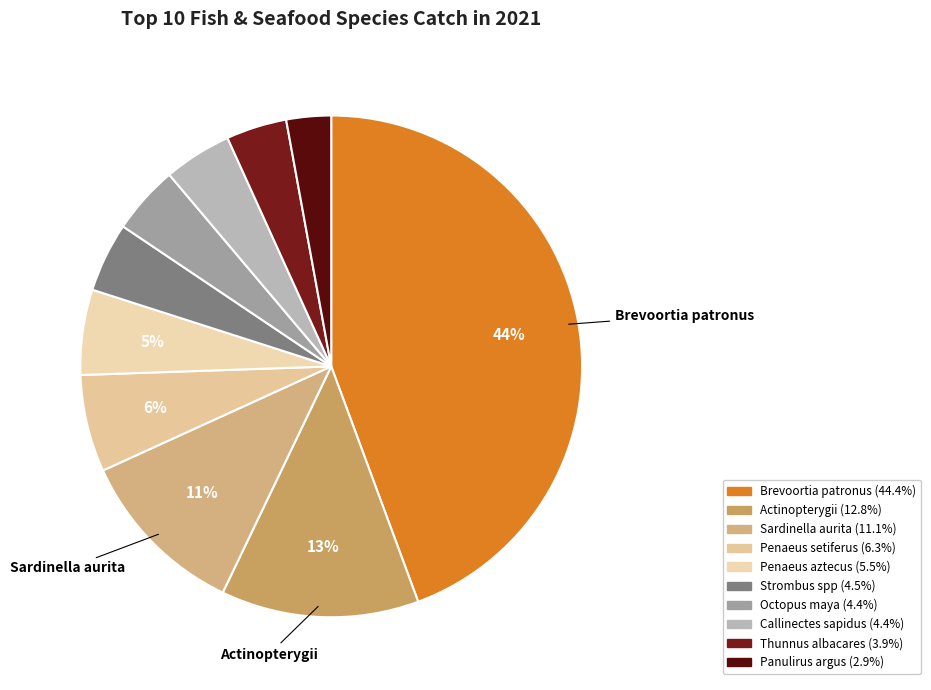

Do Penaeus setiferus and Thunnus albacares together represent more than half of the pie?

No